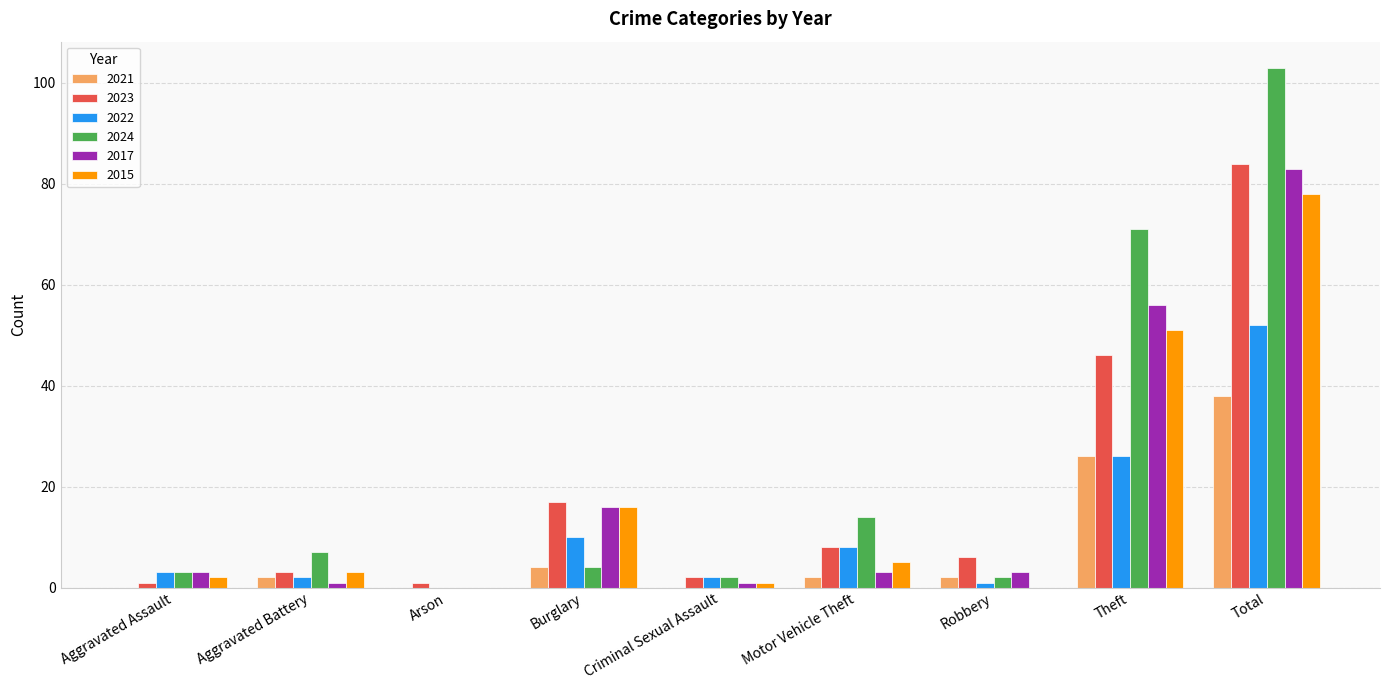

What is the sum of all 2024 values?

206